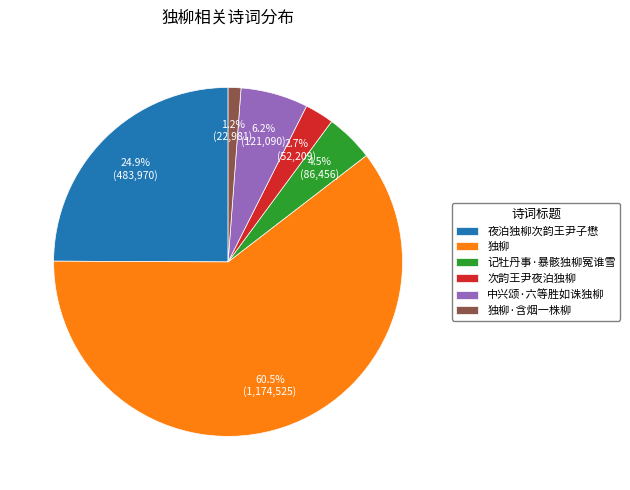

Combined, do 夜泊独柳次韵王尹子懋 and 独柳 account for over 50%?

Yes